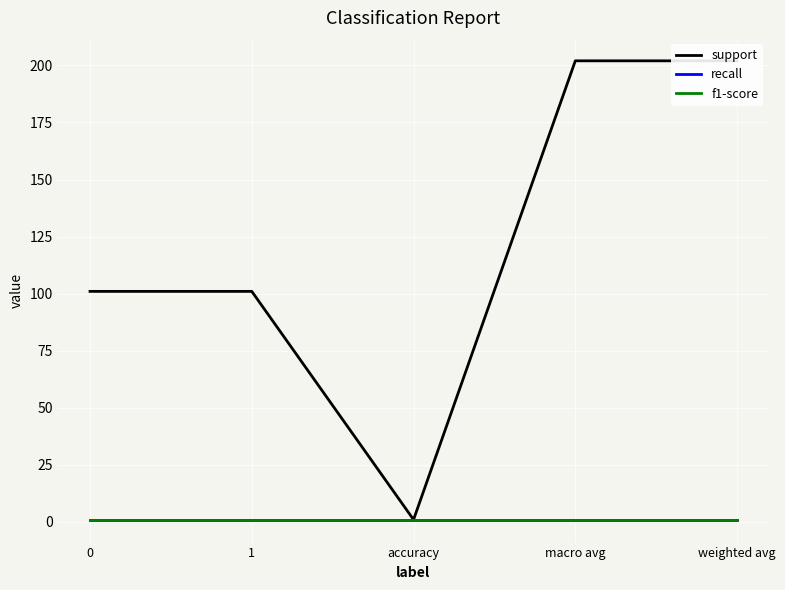

True or false: support has more than 1 interior local peaks.

False